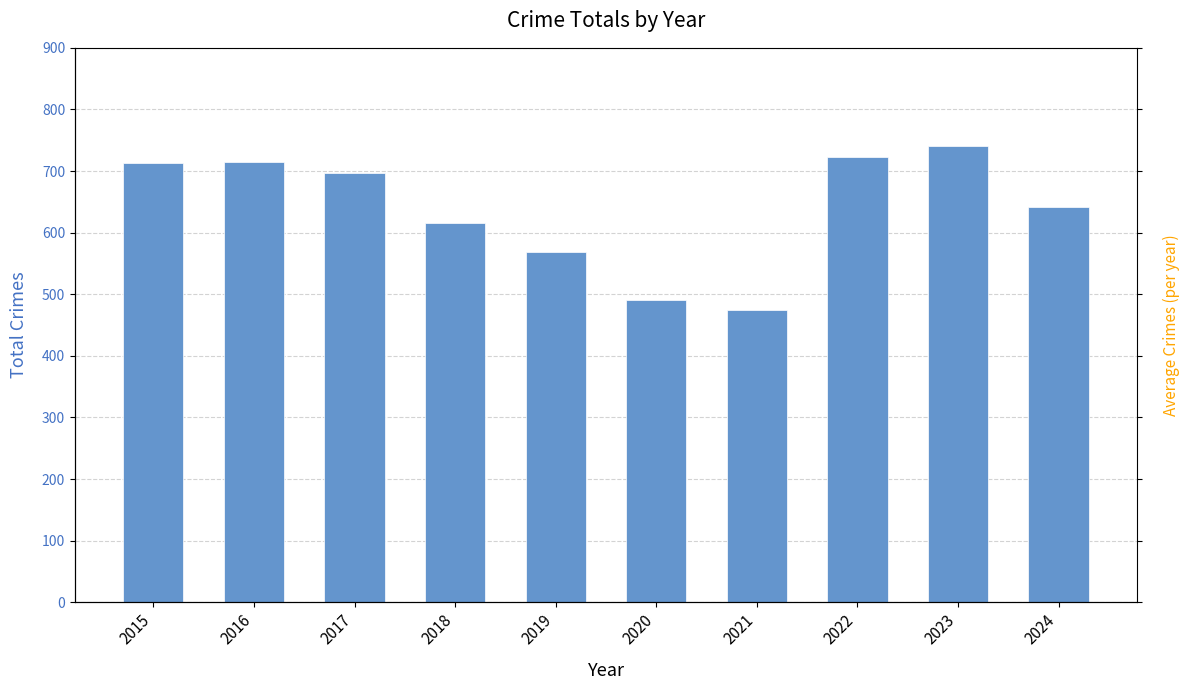

What is the change in value from 2019 to 2021?

-94